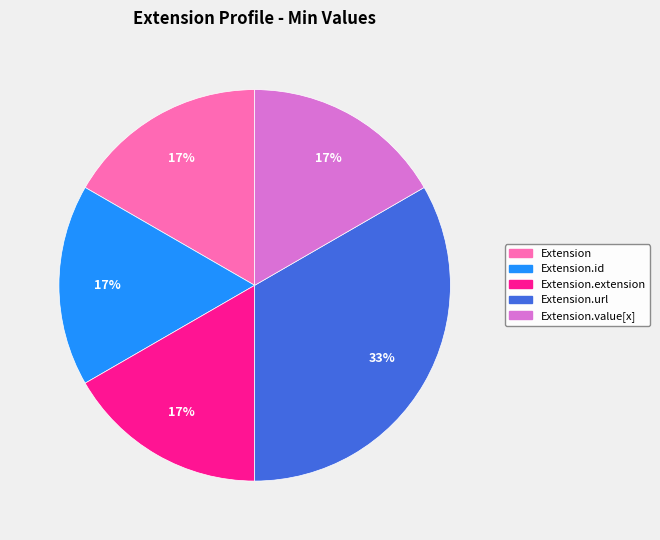

To the nearest percent, what is the average slice percentage?

20%